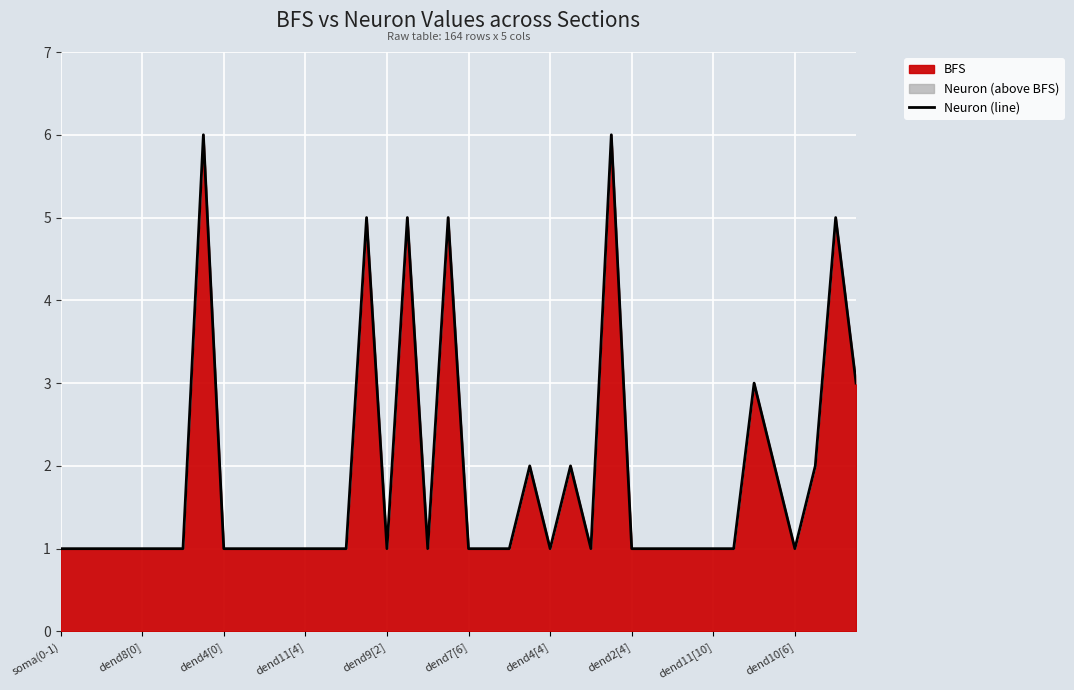

The value at dend9[2] is 0. True or false?

False